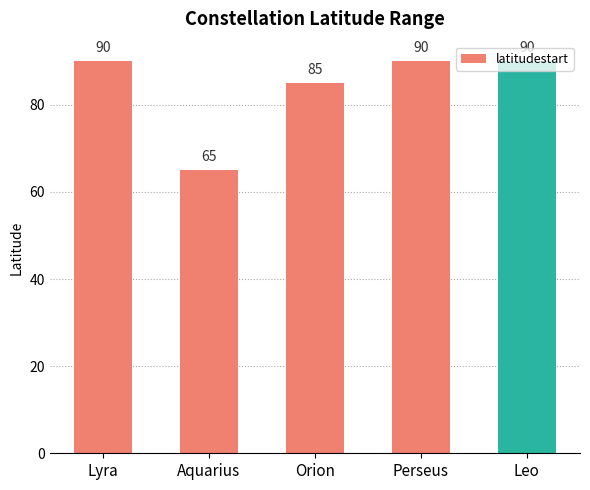

What position from the left is Perseus?

4